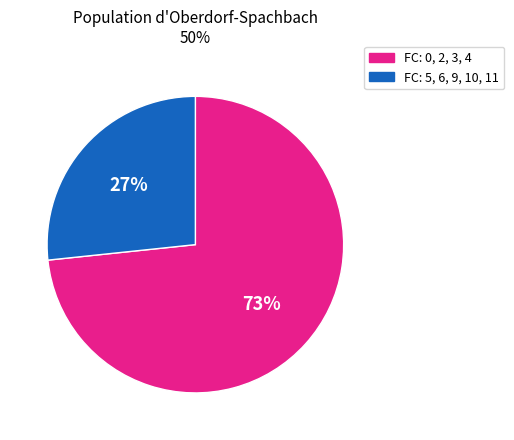

To the nearest percent, what is the average slice percentage?

50%